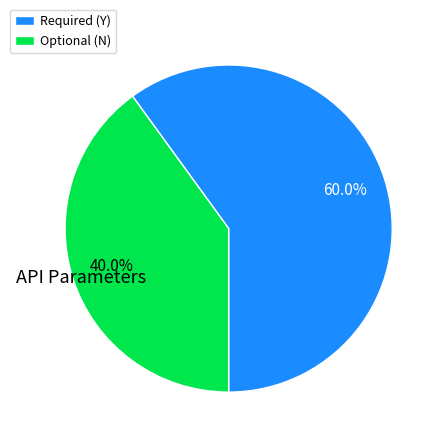

Which category has the smallest portion of the pie?

Optional (N)